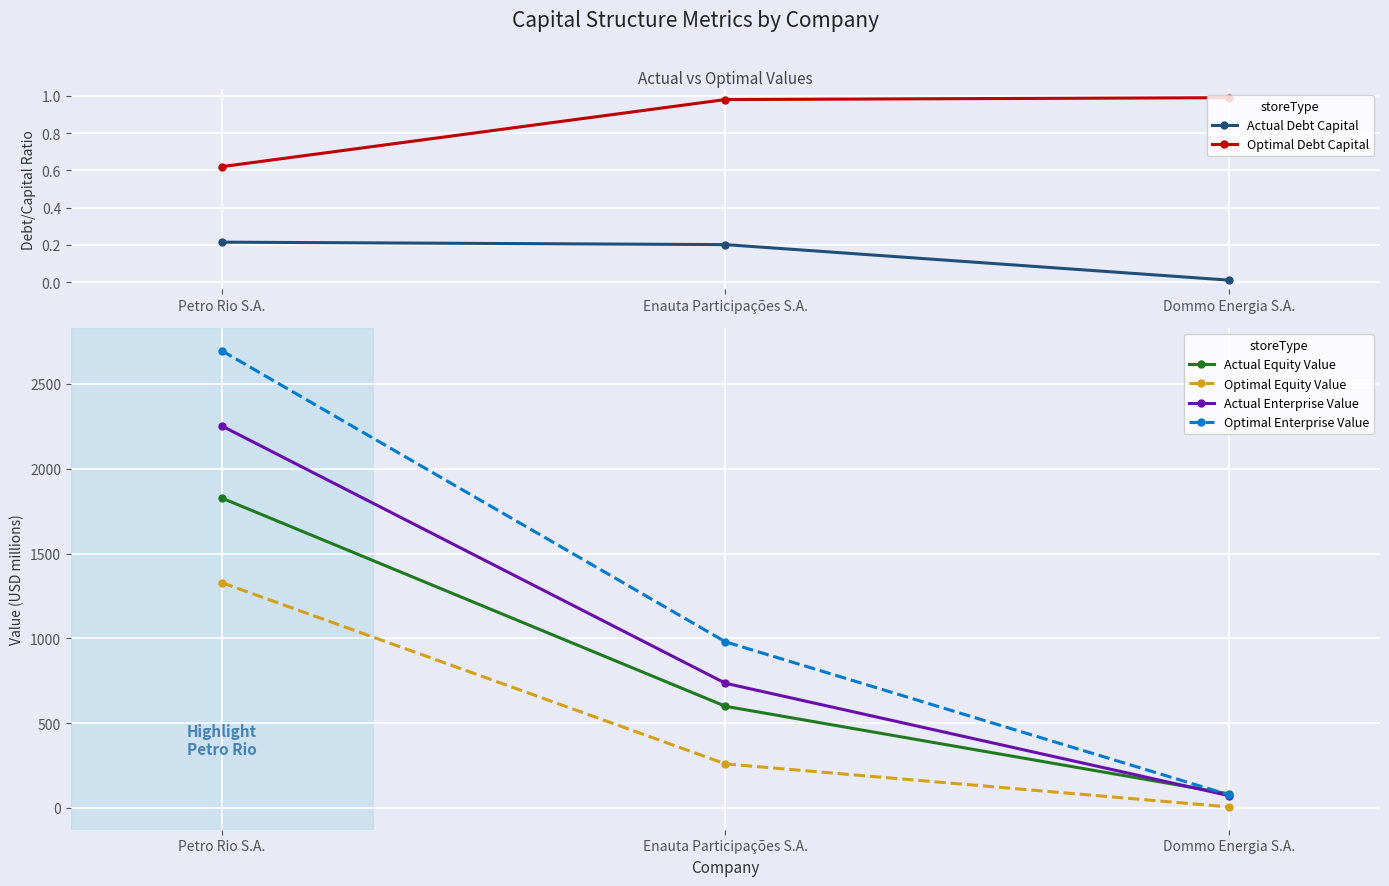

At Enauta Participações S.A., list the series in order from smallest to largest.

Actual Debt Capital, Optimal Debt Capital, Optimal Equity Value, Actual Equity Value, Actual Enterprise Value, Optimal Enterprise Value